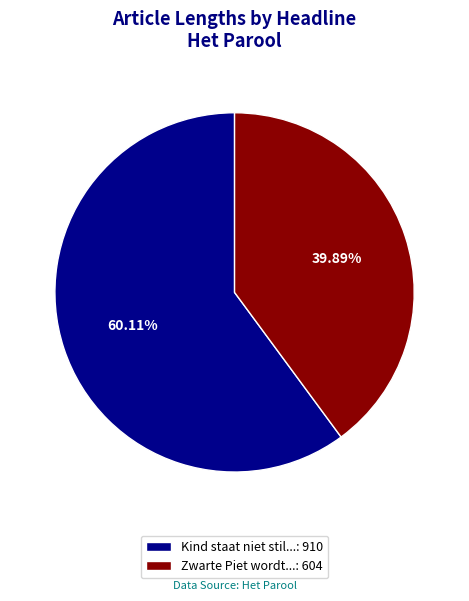

To the nearest percent, what is the average slice percentage?

50%